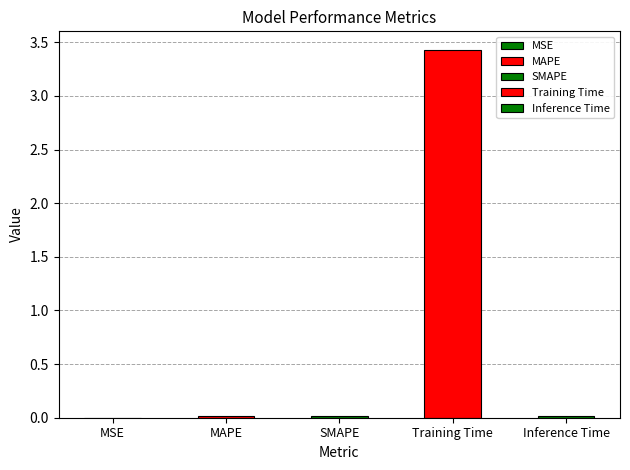

What position from the left is MAPE?

2